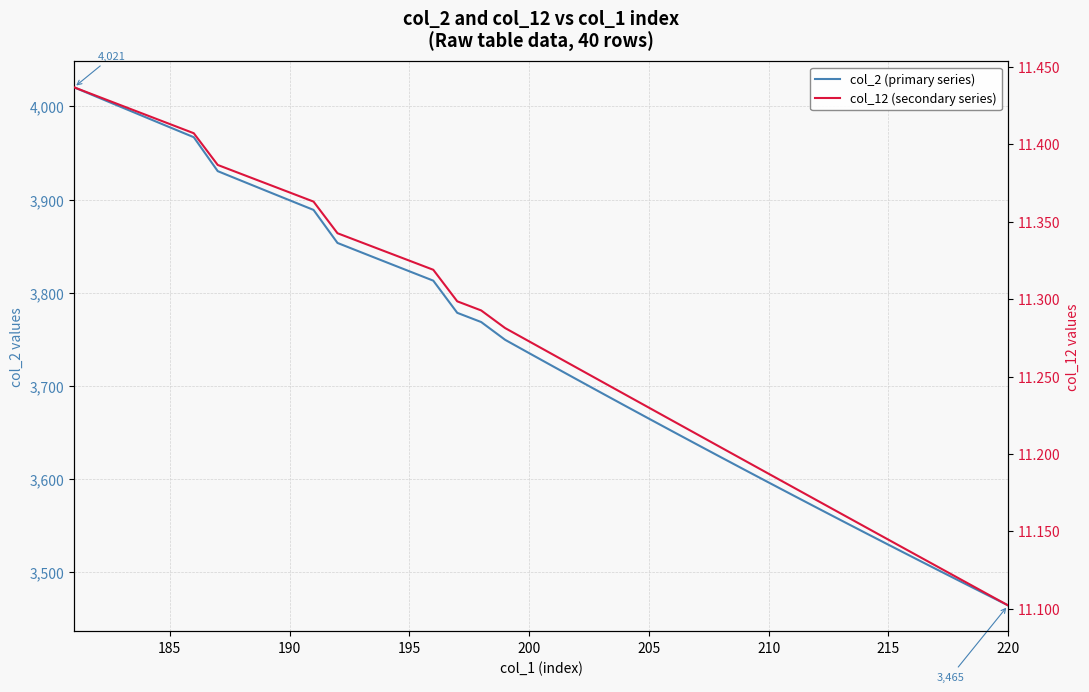

What is the difference between the maximum and minimum values in the col_2 (primary series) series?

555.9